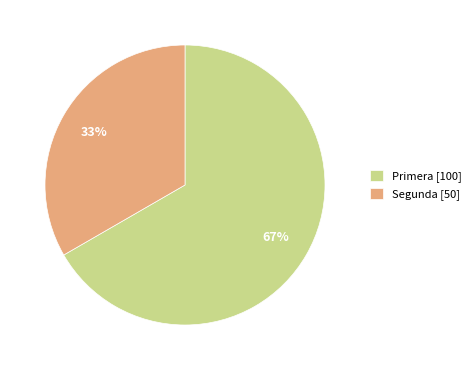

Approximately how many times larger is the value at Segunda [50] compared to Primera [100]?

0.5